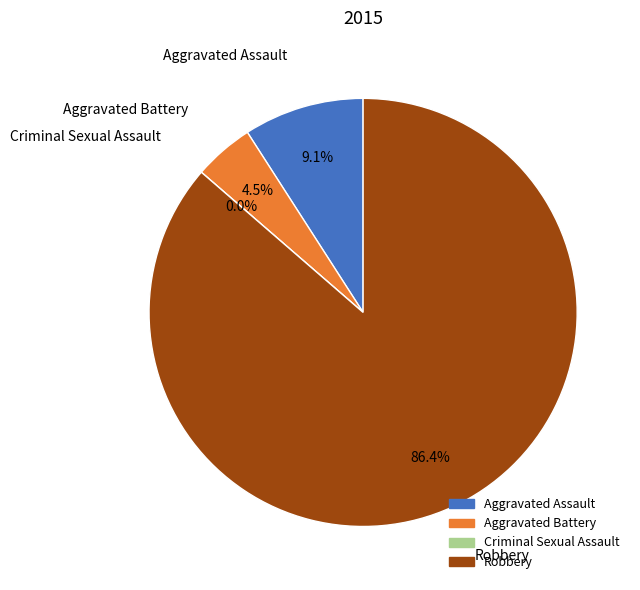

How many slices are in this pie chart?

4